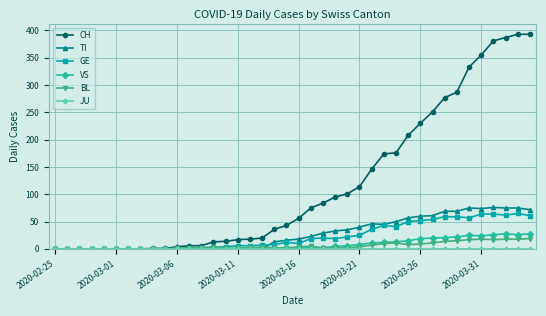

How many distinct data groups are displayed?

6